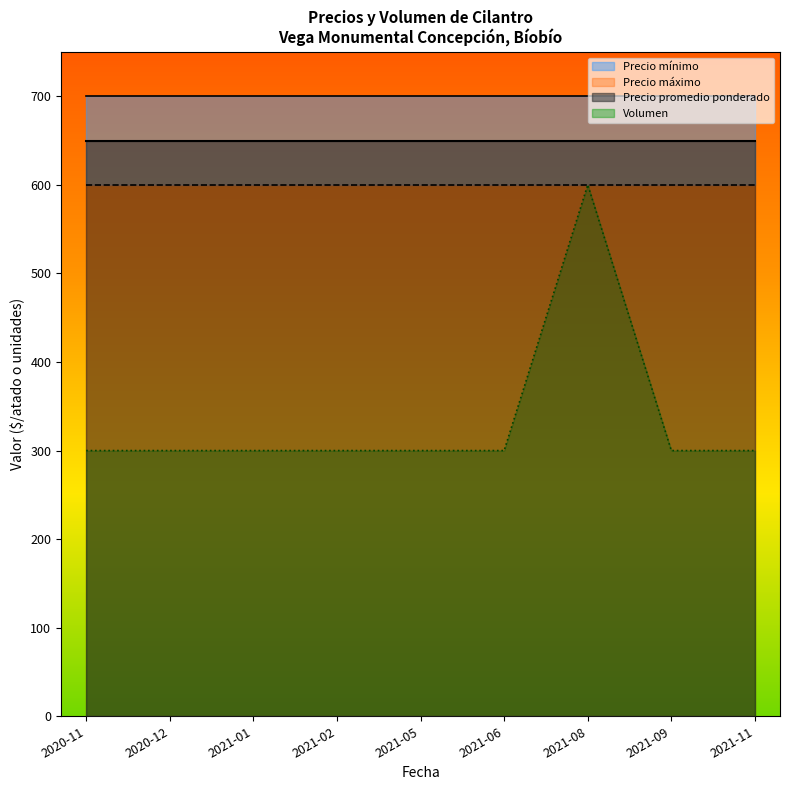

The value of Volumen at 2021-01 is 300. True or false?

True